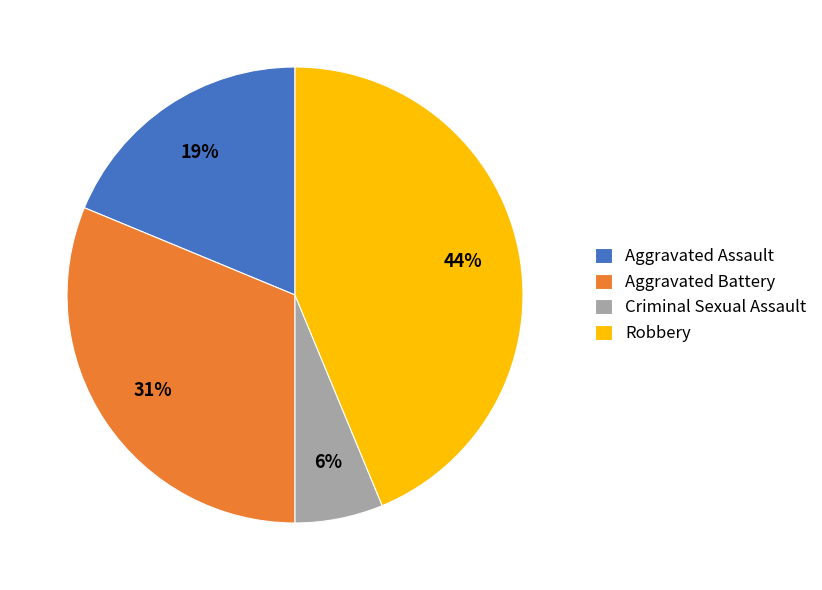

Does any single category account for the majority?

No